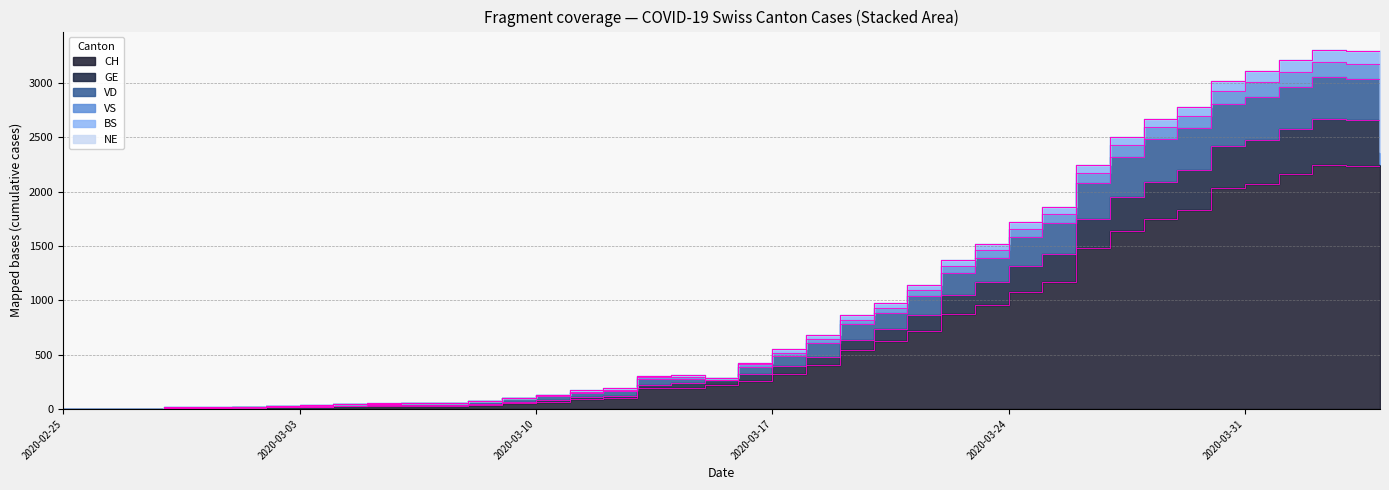

What is the difference between the second highest and minimum values in the VS series?

139